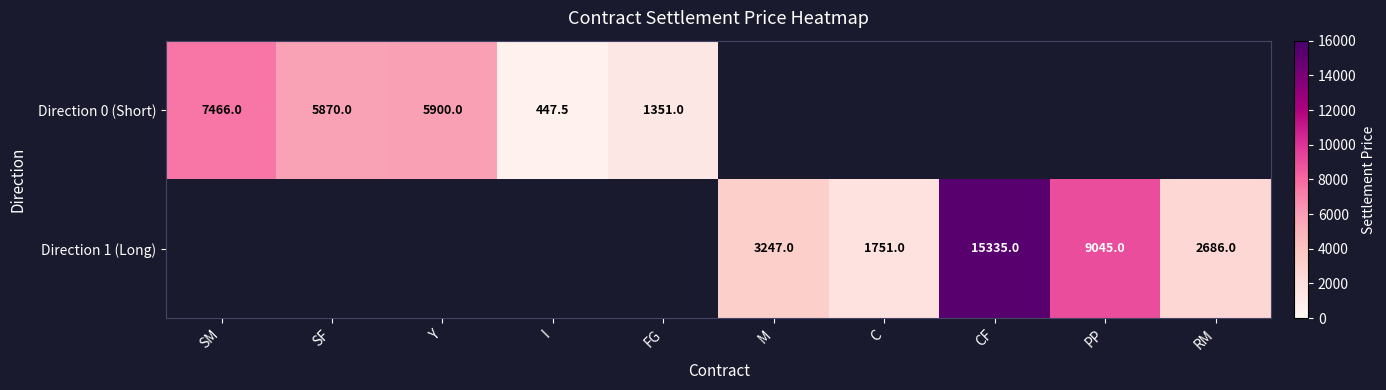

The value of Direction 1 (Long) at PP is 9045.0. True or false?

True